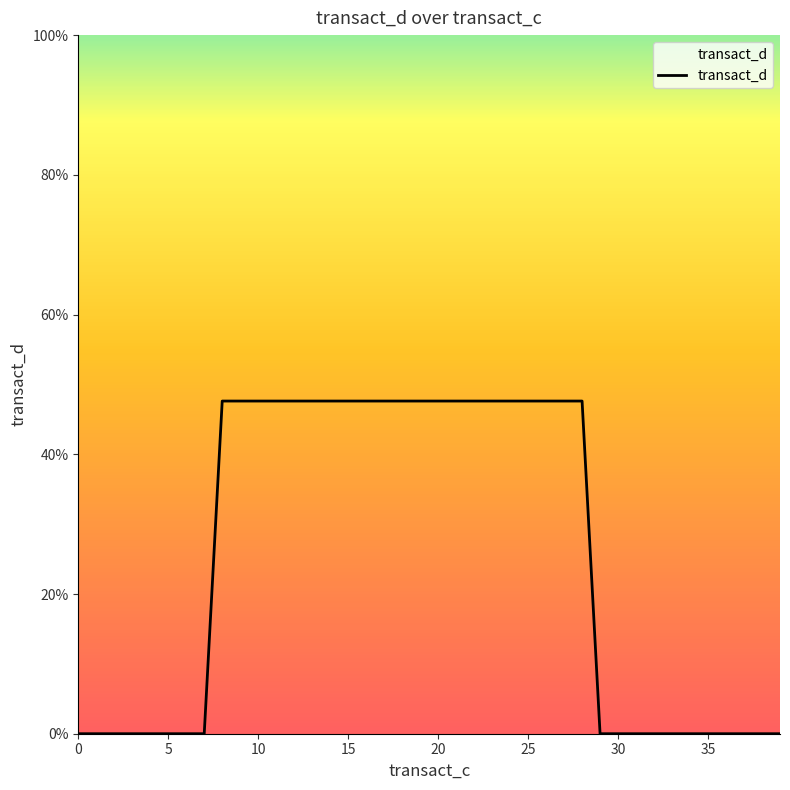

Does the chart have visible grid lines?

No